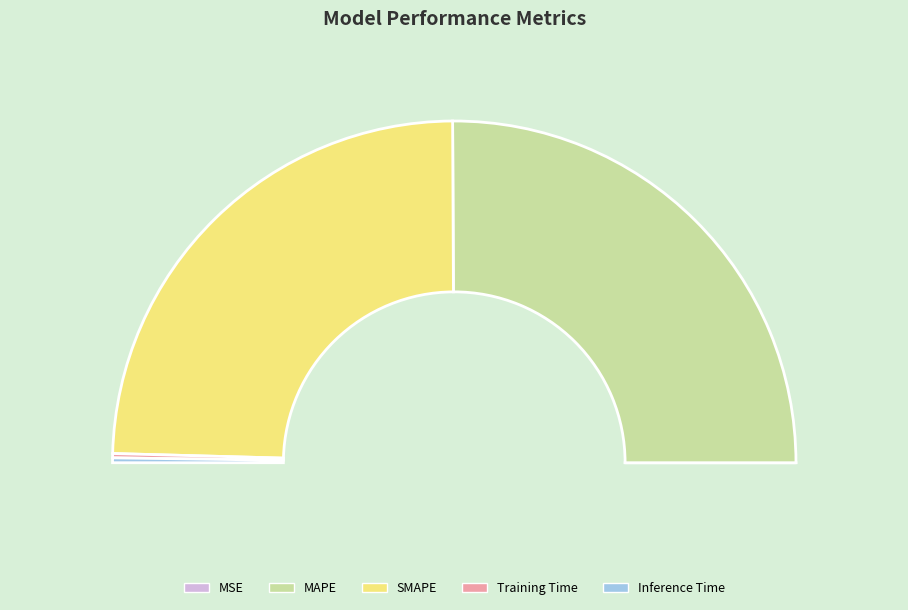

What is the largest slice in the pie chart?

MAPE